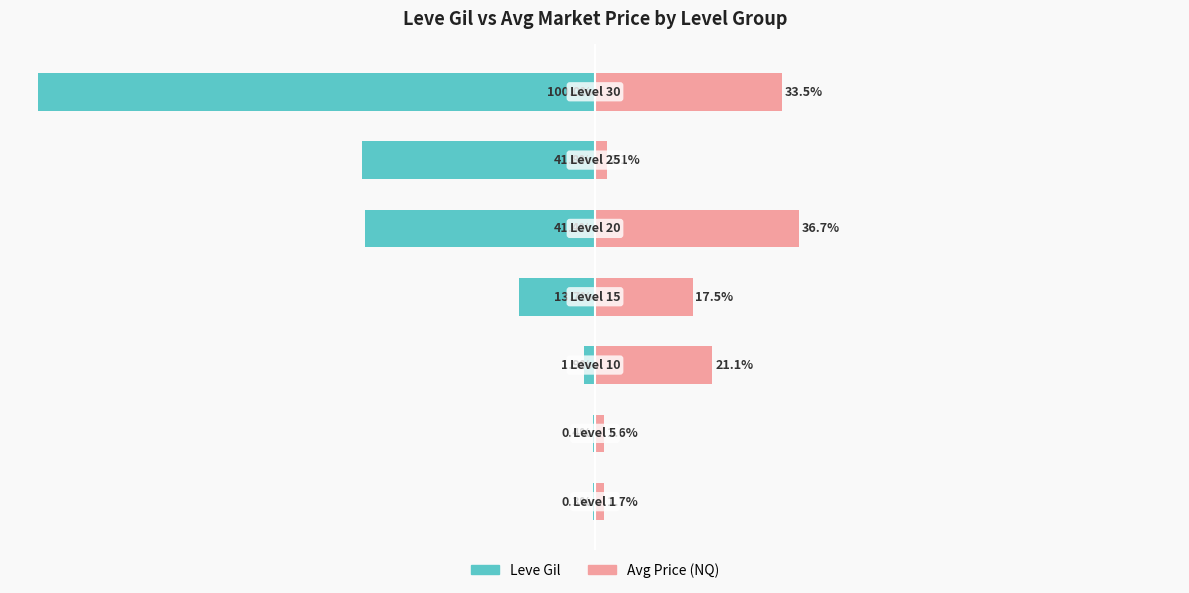

What is the minimum value for Leve Gil?

-100.0